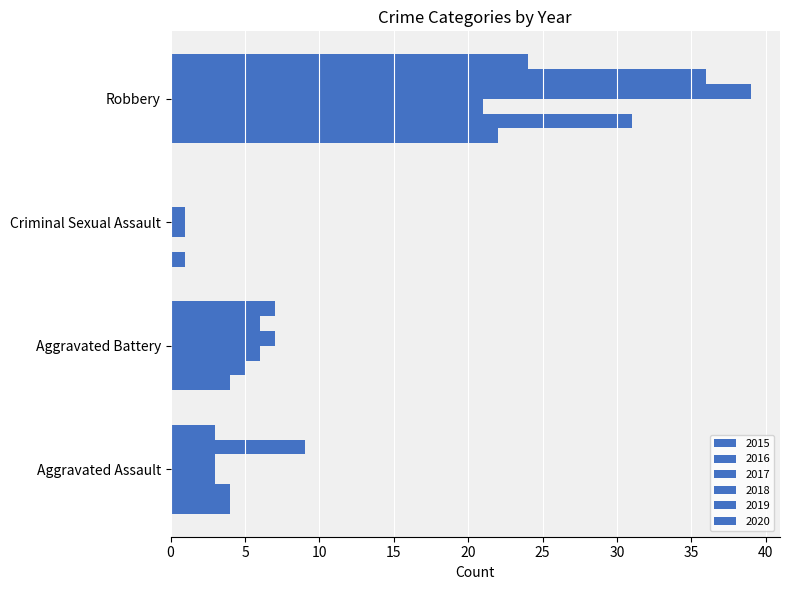

How many series are shown in this chart?

6